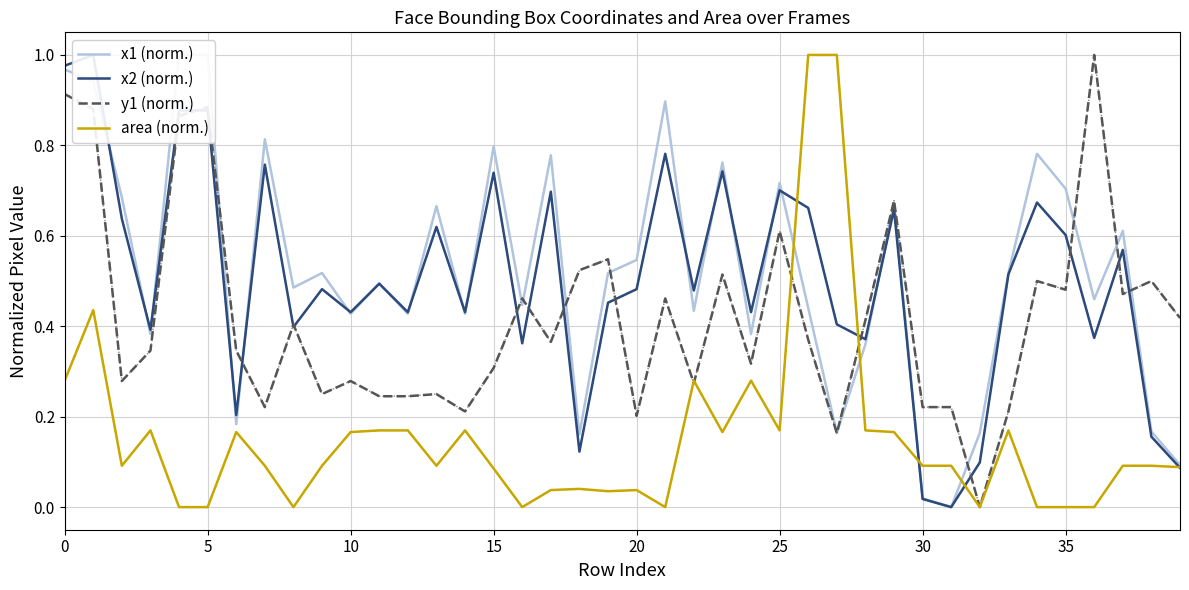

What is the highest value of the area (norm.) series?

1.0